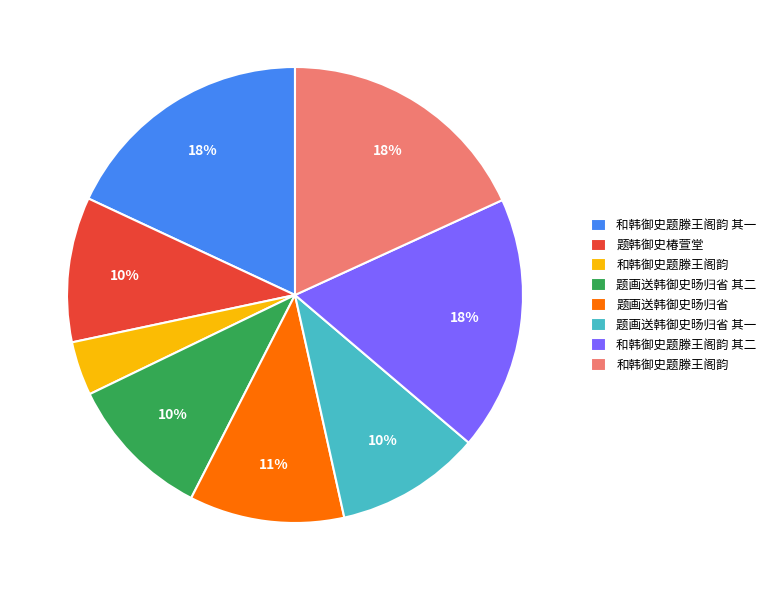

Is there any slice that represents more than half of the pie?

No